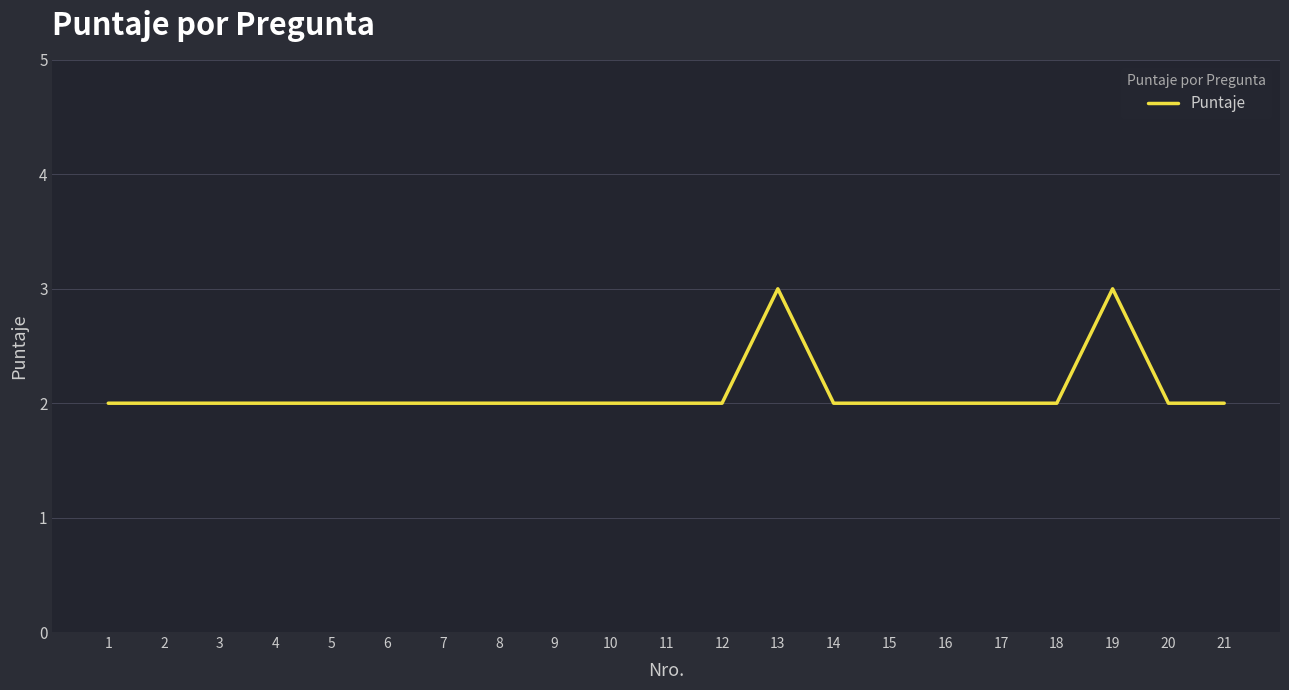

True or false: the data shows 2 at 15.

True